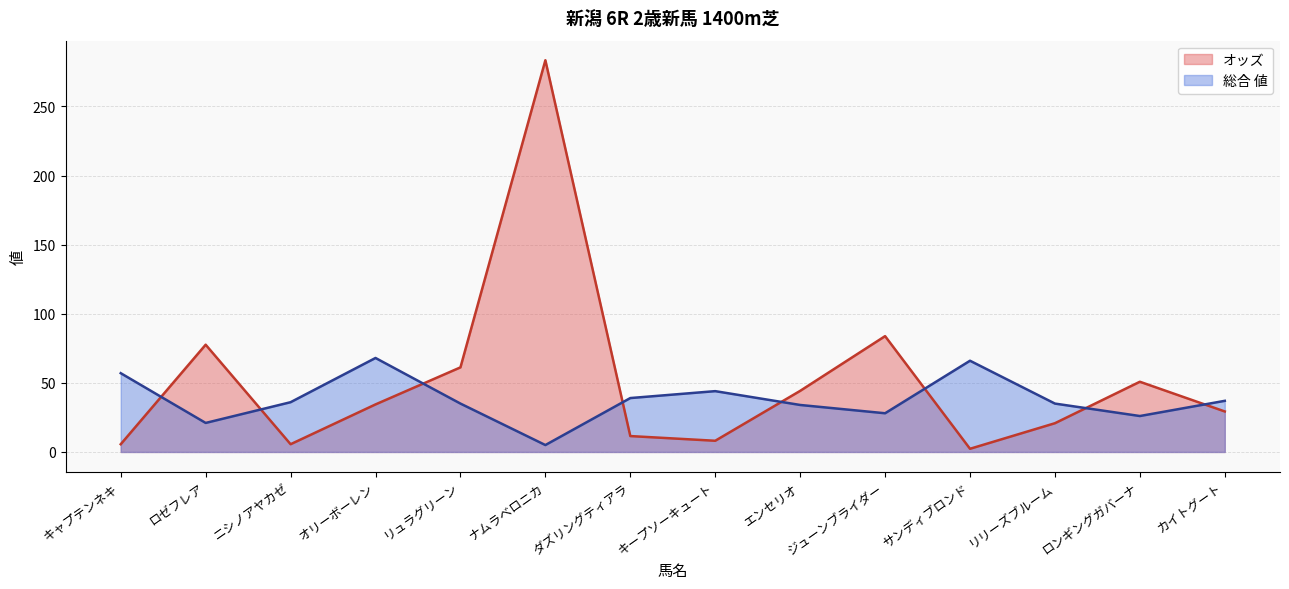

True or false: オッズ has a value of 15.4 at オリーボーレン.

False